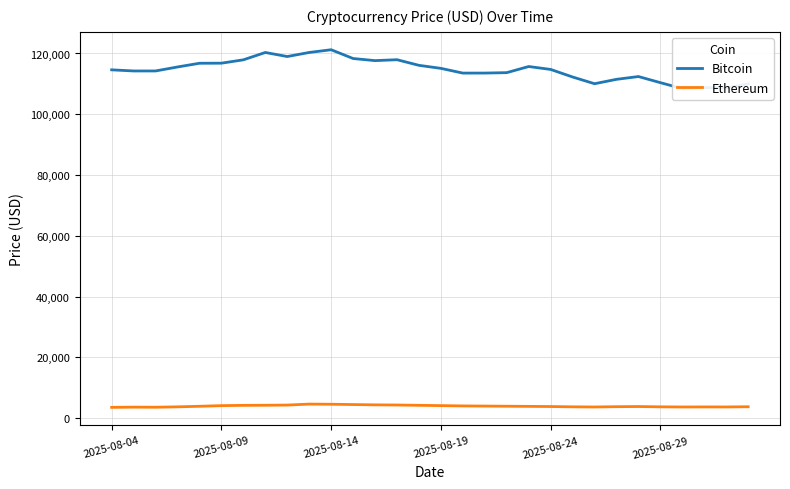

What is the difference between the highest and lowest values at 24?

108566.4